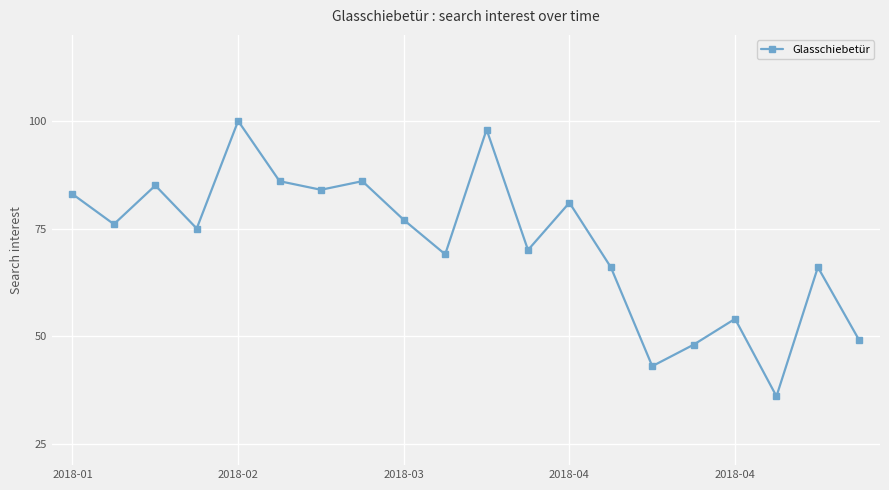

True or false: the data has more than 2 interior local peaks.

True